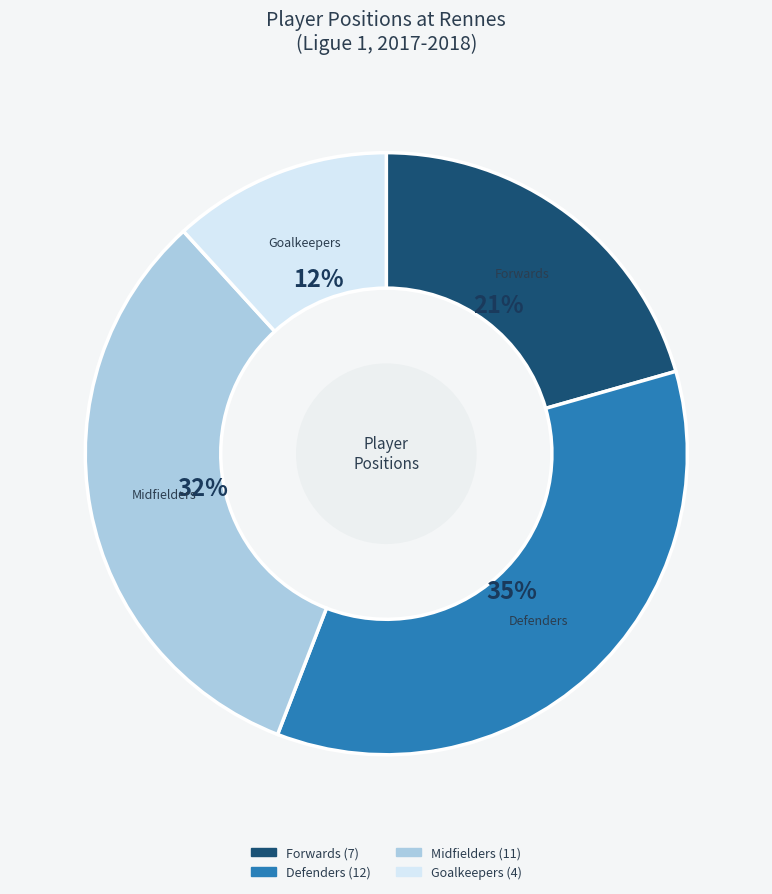

Between Defenders and Goalkeepers, which is larger?

Defenders